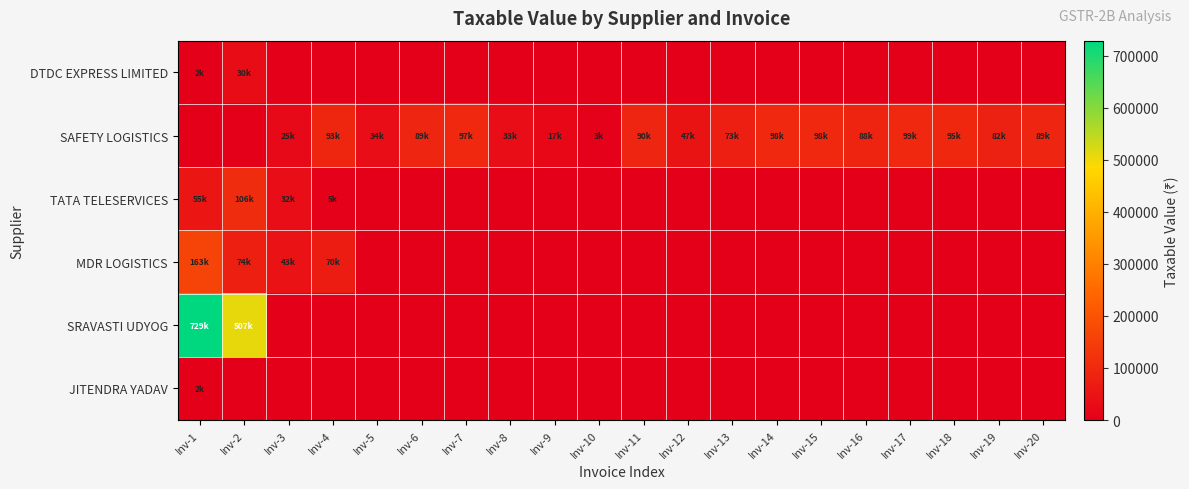

Reading right to left, what are all the values shown in this chart?

DTDC EXPRESS LIMITED: Inv-20=0.0	Inv-19=0.0	Inv-18=0.0	Inv-17=0.0	Inv-16=0.0	Inv-15=0.0	Inv-14=0.0	Inv-13=0.0	Inv-12=0.0	Inv-11=0.0	Inv-10=0.0	Inv-9=0.0	Inv-8=0.0	Inv-7=0.0	Inv-6=0.0	Inv-5=0.0	Inv-4=0.0	Inv-3=0.0	Inv-2=29744.9	Inv-1=2489.8
SAFETY LOGISTICS: Inv-20=89286.0	Inv-19=81956.0	Inv-18=95260.0	Inv-17=99360.0	Inv-16=88176.0	Inv-15=97710.0	Inv-14=97500.0	Inv-13=72792.0	Inv-12=47200.0	Inv-11=90000.0	Inv-10=3000.0	Inv-9=17300.0	Inv-8=32700.0	Inv-7=97000.0	Inv-6=89000.0	Inv-5=34000.0	Inv-4=93400.0	Inv-3=25116.0	Inv-2=0.0	Inv-1=0.0
TATA TELESERVICES: Inv-20=0.0	Inv-19=0.0	Inv-18=0.0	Inv-17=0.0	Inv-16=0.0	Inv-15=0.0	Inv-14=0.0	Inv-13=0.0	Inv-12=0.0	Inv-11=0.0	Inv-10=0.0	Inv-9=0.0	Inv-8=0.0	Inv-7=0.0	Inv-6=0.0	Inv-5=0.0	Inv-4=5000.0	Inv-3=32500.0	Inv-2=106250.0	Inv-1=55000.0
MDR LOGISTICS: Inv-20=0.0	Inv-19=0.0	Inv-18=0.0	Inv-17=0.0	Inv-16=0.0	Inv-15=0.0	Inv-14=0.0	Inv-13=0.0	Inv-12=0.0	Inv-11=0.0	Inv-10=0.0	Inv-9=0.0	Inv-8=0.0	Inv-7=0.0	Inv-6=0.0	Inv-5=0.0	Inv-4=70415.0	Inv-3=43407.0	Inv-2=74015.0	Inv-1=163492.0
SRAVASTI UDYOG: Inv-20=0.0	Inv-19=0.0	Inv-18=0.0	Inv-17=0.0	Inv-16=0.0	Inv-15=0.0	Inv-14=0.0	Inv-13=0.0	Inv-12=0.0	Inv-11=0.0	Inv-10=0.0	Inv-9=0.0	Inv-8=0.0	Inv-7=0.0	Inv-6=0.0	Inv-5=0.0	Inv-4=0.0	Inv-3=0.0	Inv-2=507449.3	Inv-1=728622.0
JITENDRA YADAV: Inv-20=0.0	Inv-19=0.0	Inv-18=0.0	Inv-17=0.0	Inv-16=0.0	Inv-15=0.0	Inv-14=0.0	Inv-13=0.0	Inv-12=0.0	Inv-11=0.0	Inv-10=0.0	Inv-9=0.0	Inv-8=0.0	Inv-7=0.0	Inv-6=0.0	Inv-5=0.0	Inv-4=0.0	Inv-3=0.0	Inv-2=0.0	Inv-1=2295.0